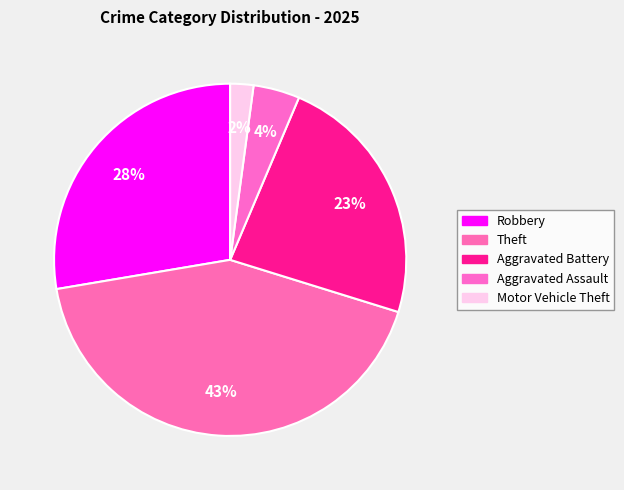

Does Theft account for over 50% of the chart?

No